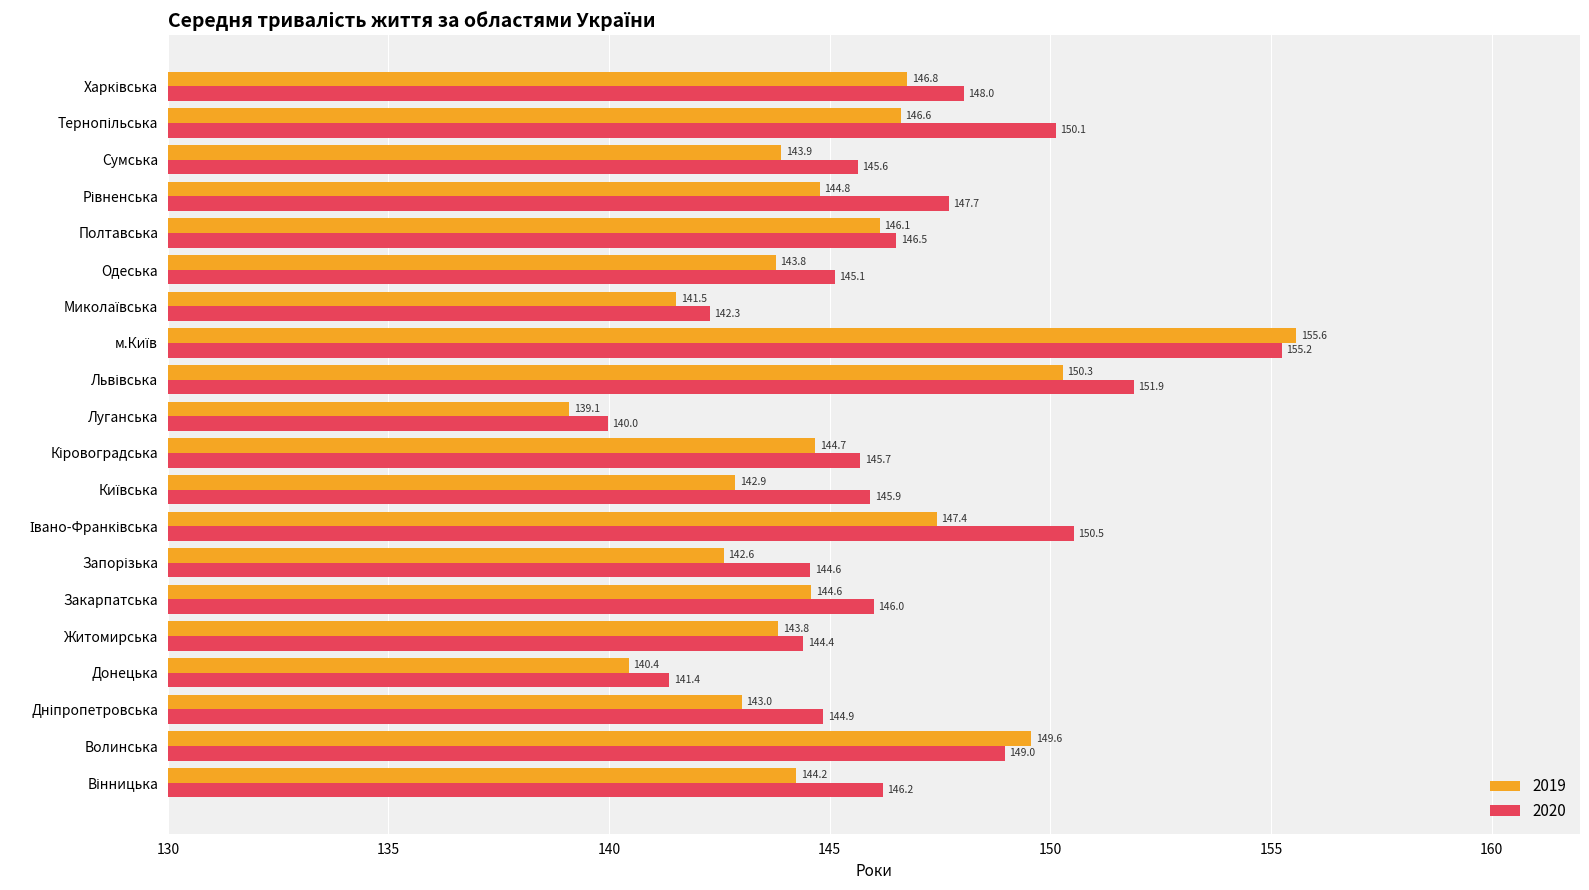

Is the value of 2019 at Одеська greater than the value of 2020 at Волинська?

No